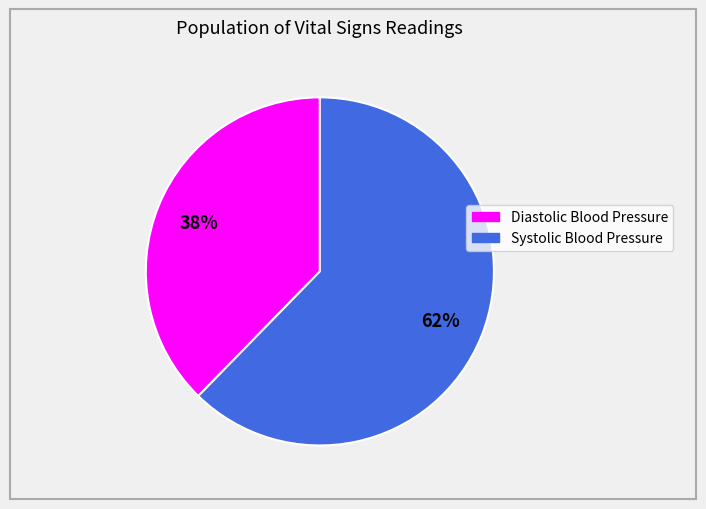

Which has a higher value, Diastolic Blood Pressure or Systolic Blood Pressure?

Systolic Blood Pressure